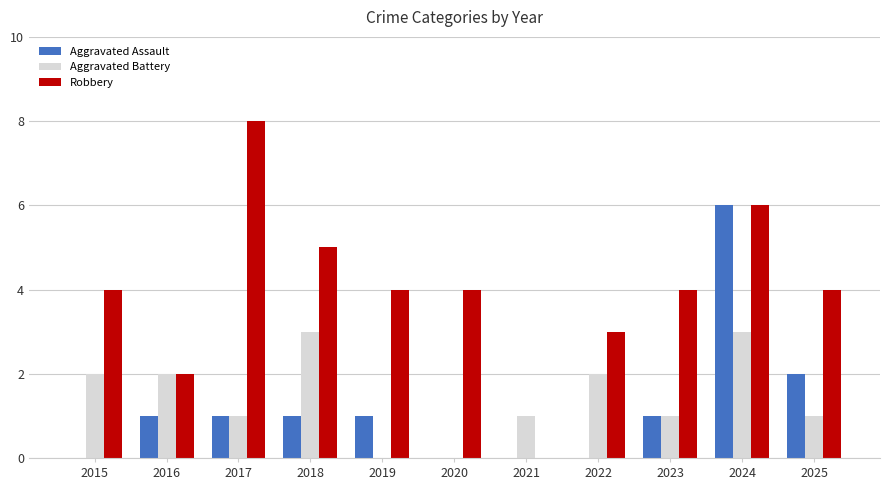

The value of Robbery at 2016 is 2. True or false?

True